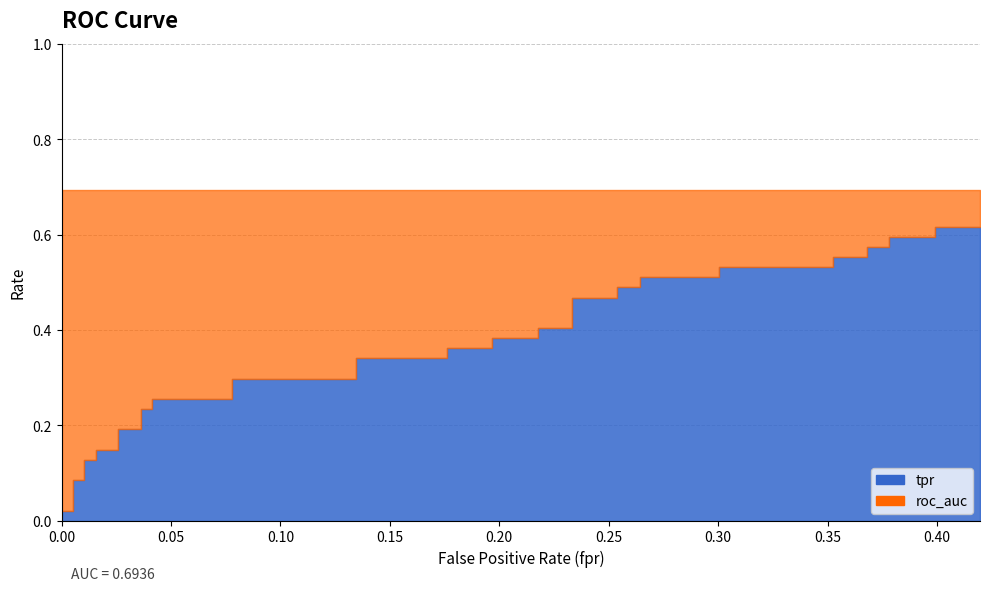

What is the label of the 17th point from the left?

0.1347150259067358